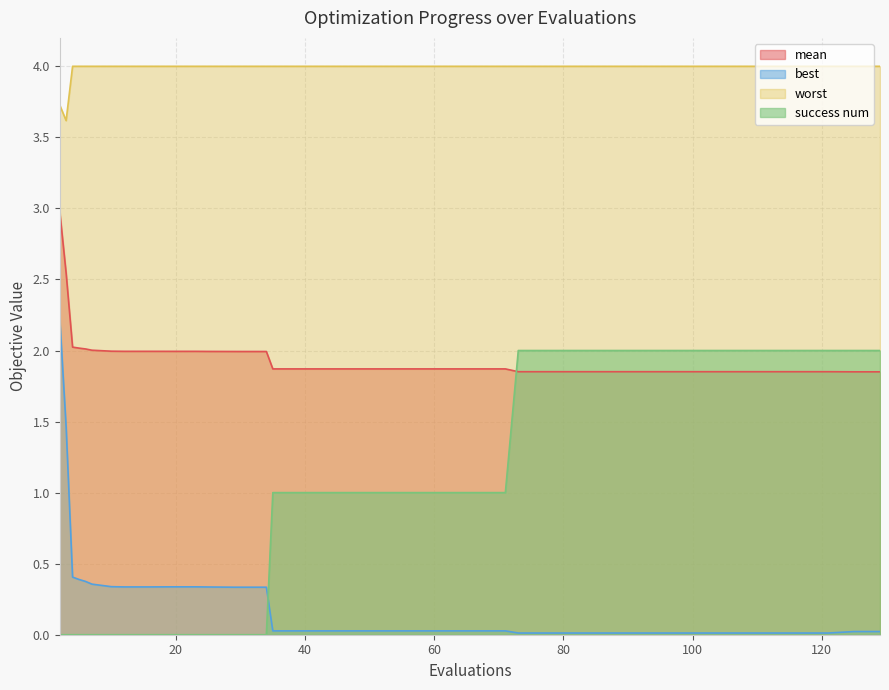

What are all the series names shown in the legend?

mean, best, worst, success num